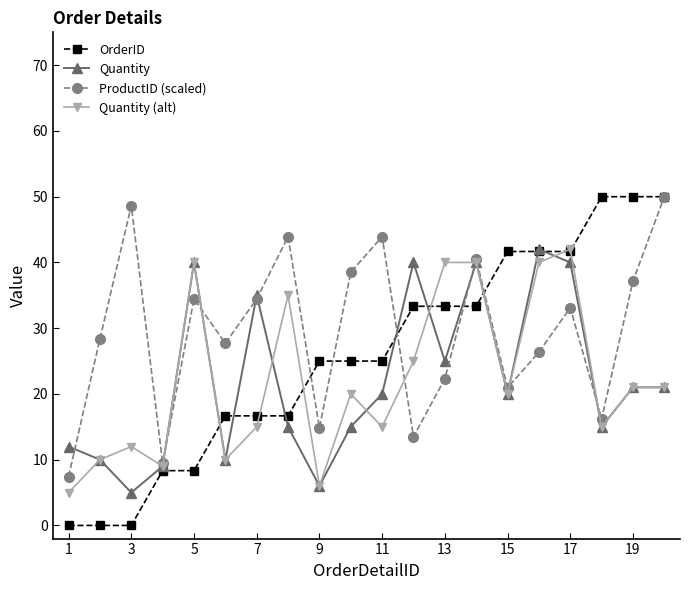

Which series has the widest spread of values?

OrderID